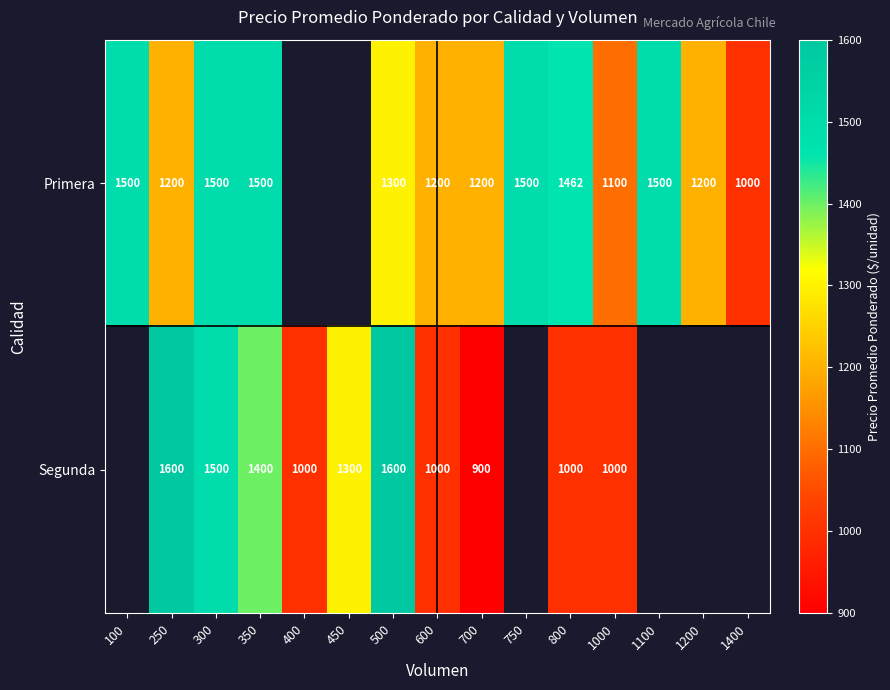

Rank the series at 250 from lowest to highest value.

Primera, Segunda